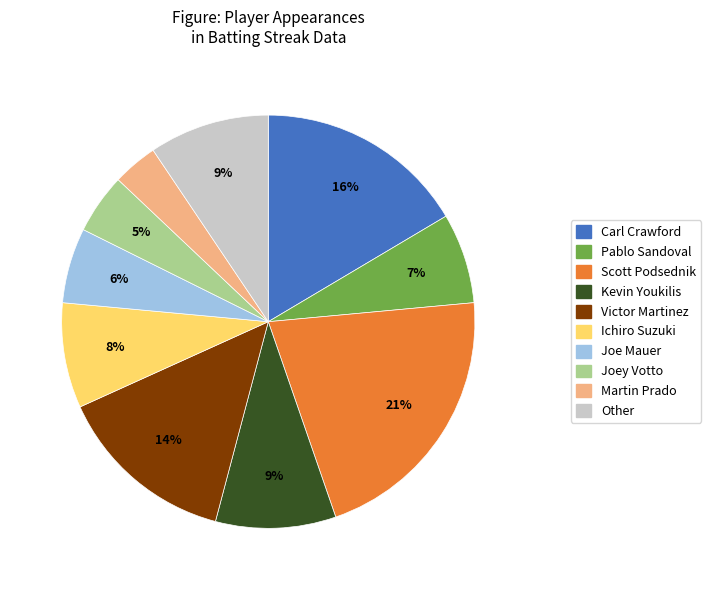

Does Other account for over 50% of the chart?

No